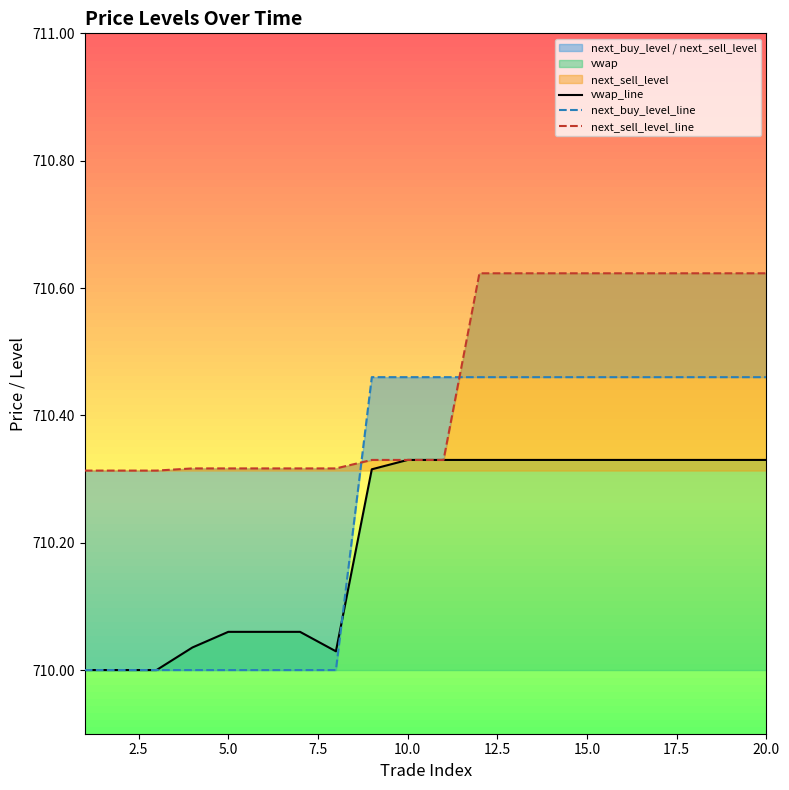

How many distinct data groups are displayed?

3